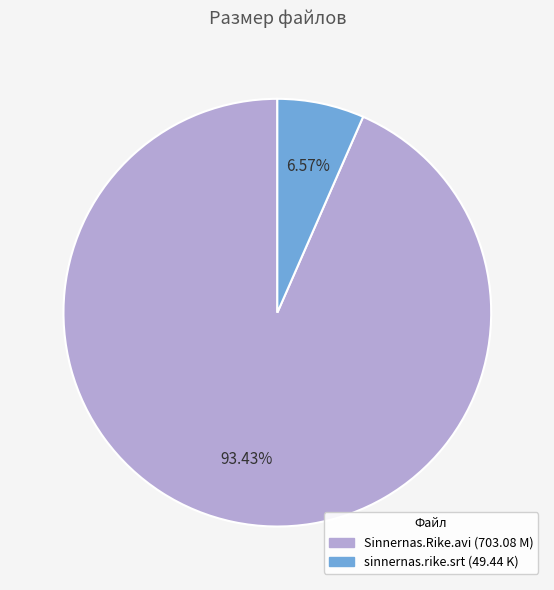

Rank the categories by value from highest to lowest.

Sinnernas.Rike.avi, sinnernas.rike.srt